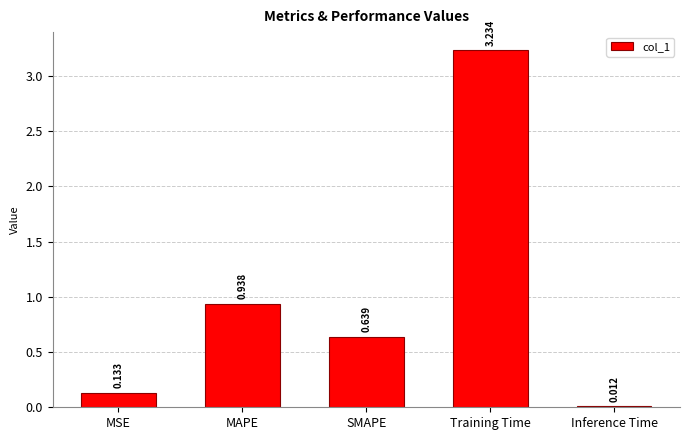

What is the change in value from SMAPE to Inference Time?

-0.6